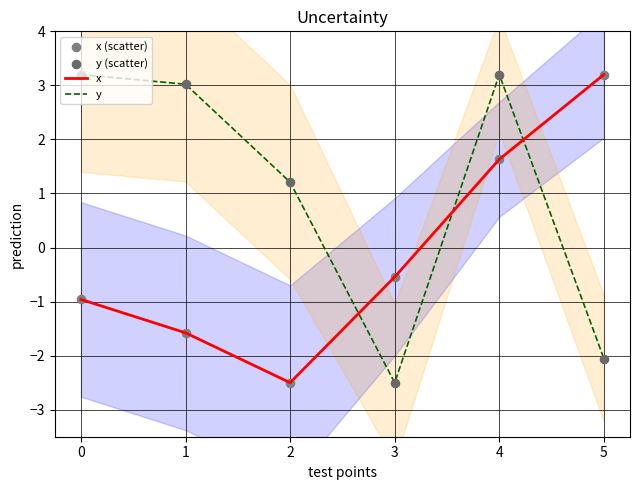

Which series has the widest spread of Y values?

x